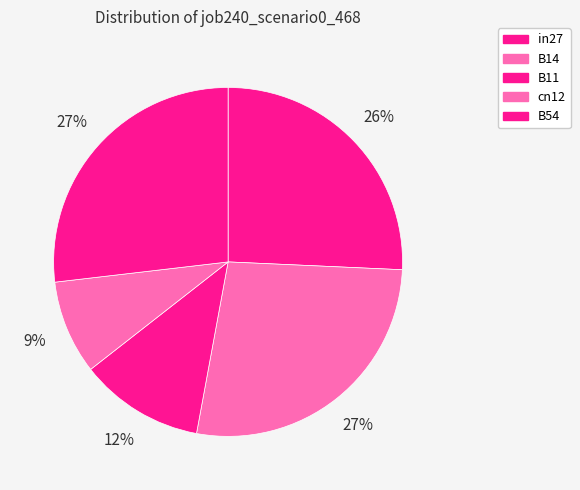

To the nearest percent, what percentage of the pie is B54?

27%